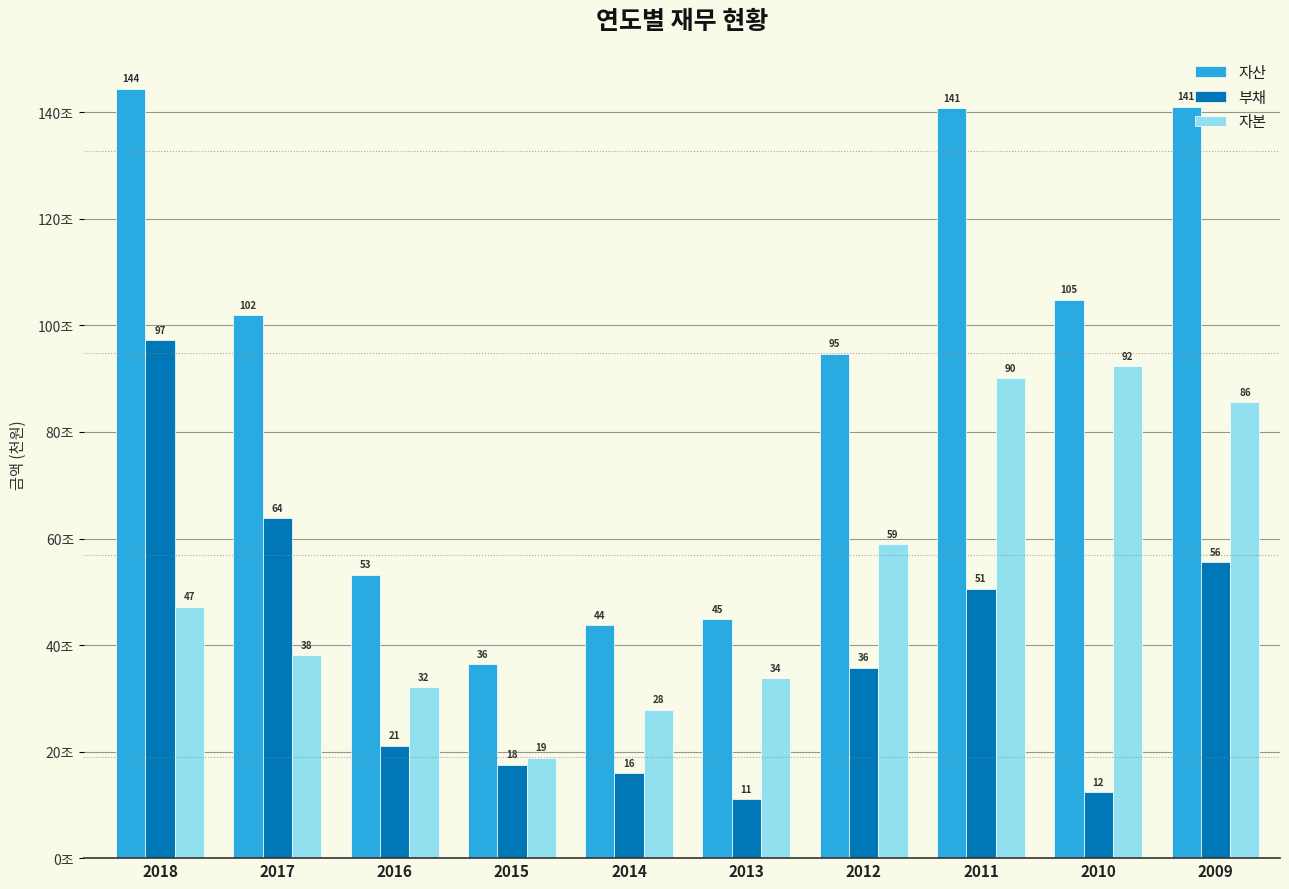

What is the average value of the 자본 series?

52.5